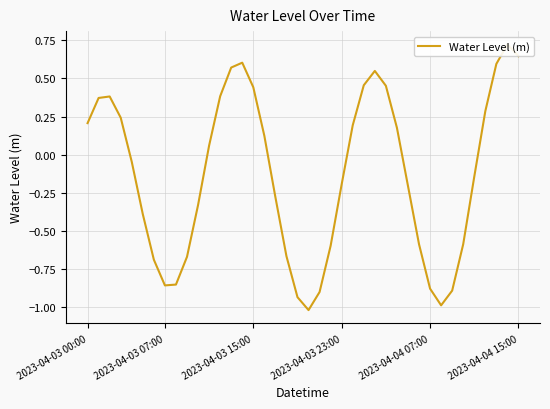

Where does the data first go above 0?

2023-04-03 00:00